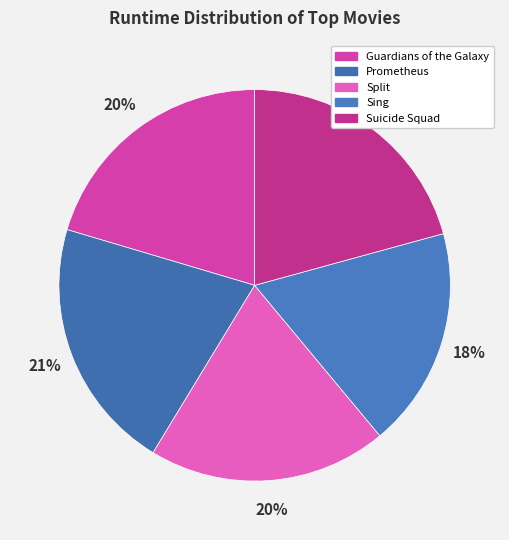

Approximately how many times larger is the value at Prometheus compared to Guardians of the Galaxy?

1.0